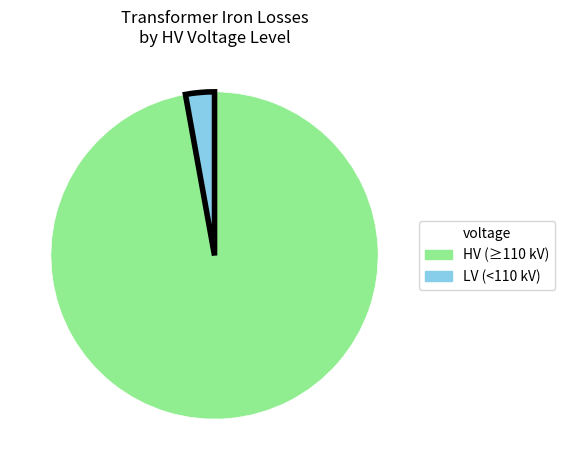

Is there a majority slice in this chart?

Yes